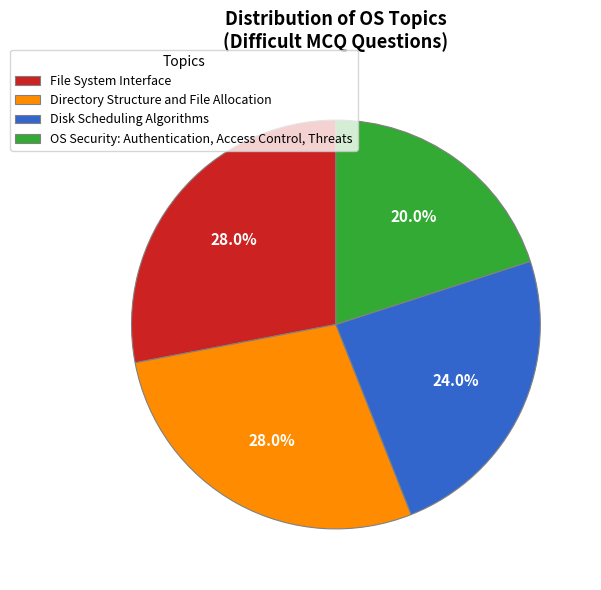

To the nearest percent, what is the difference between the OS Security: Authentication, Access Control, Threats and File System Interface slice percentages?

8%